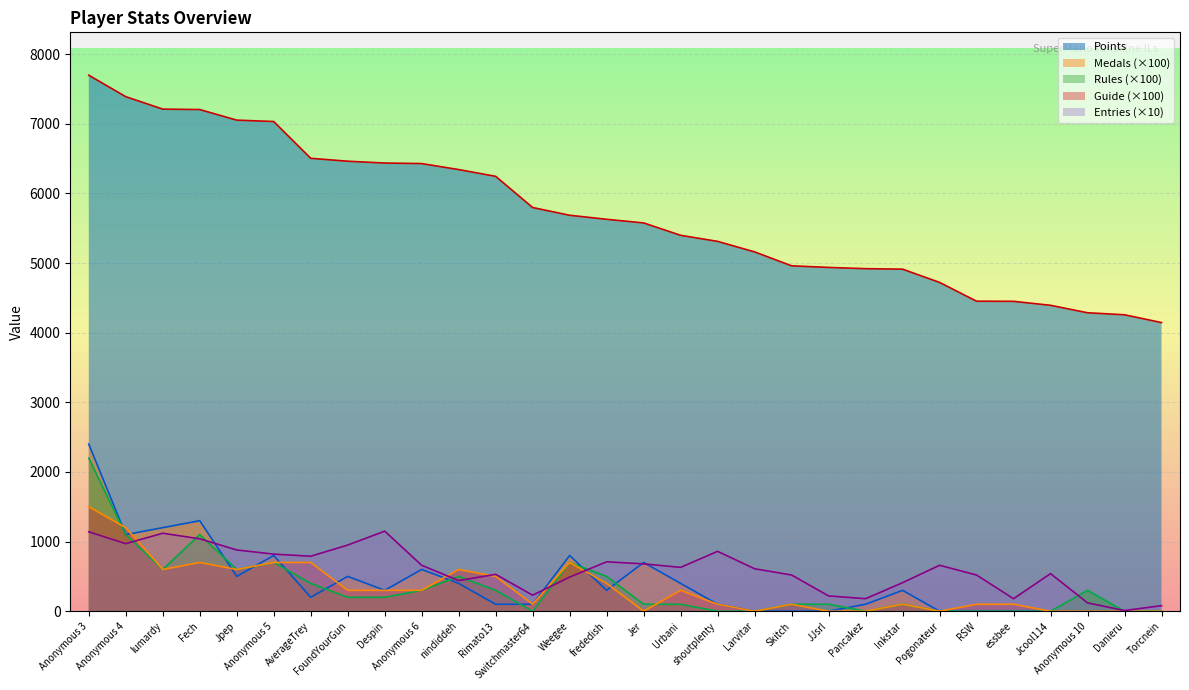

List the series in order of their peak value, highest first.

Points, Medals (×100), Rules (×100), Guide (×100), Entries (×10)